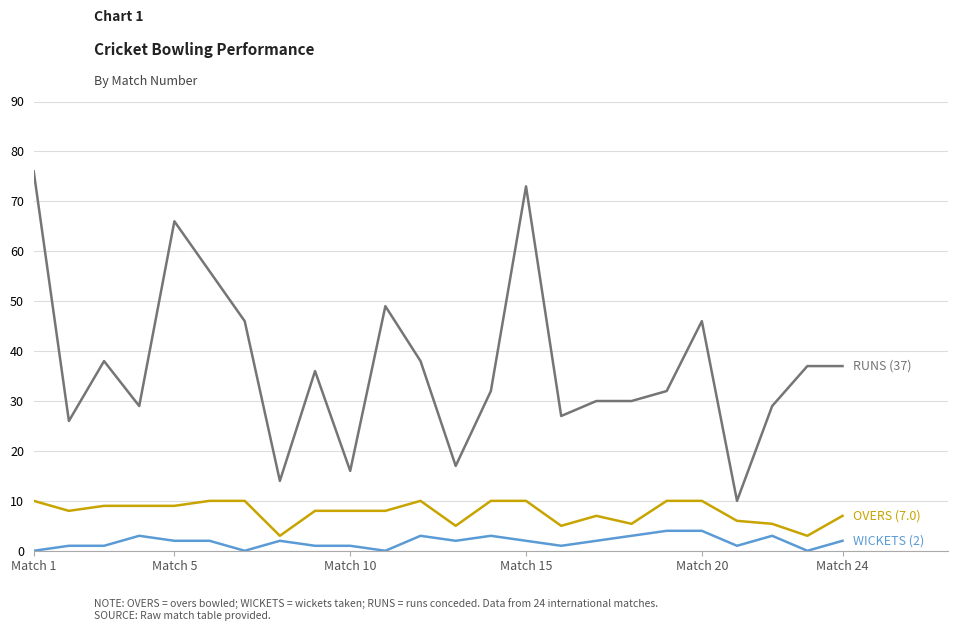

What is the maximum value shown in the chart?

76.0